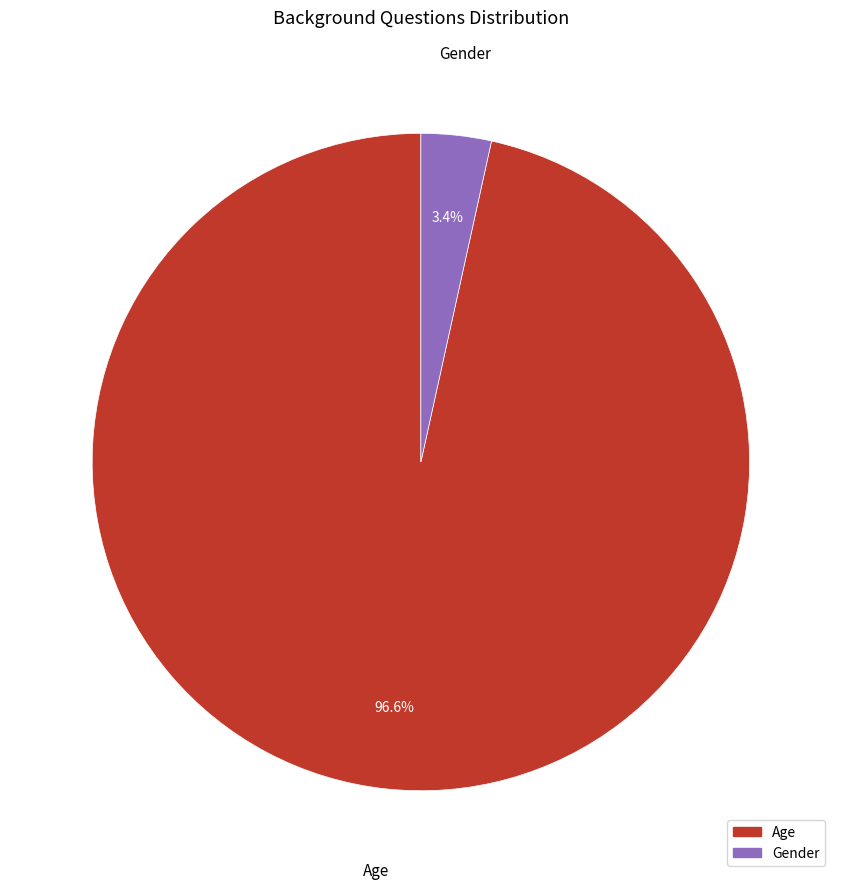

What percentage is the Age slice, to the nearest percent?

97%